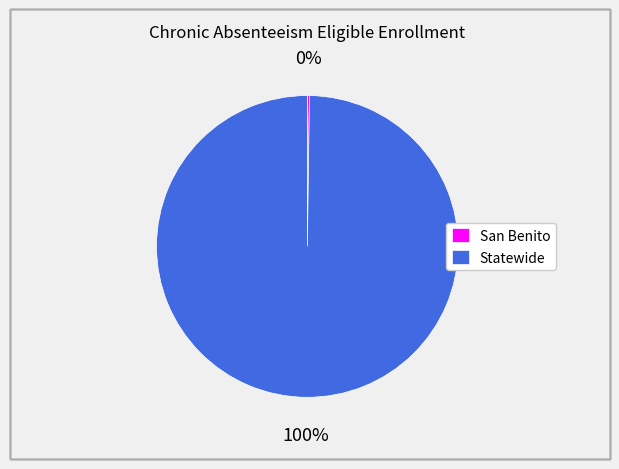

Which category accounts for the majority?

Statewide